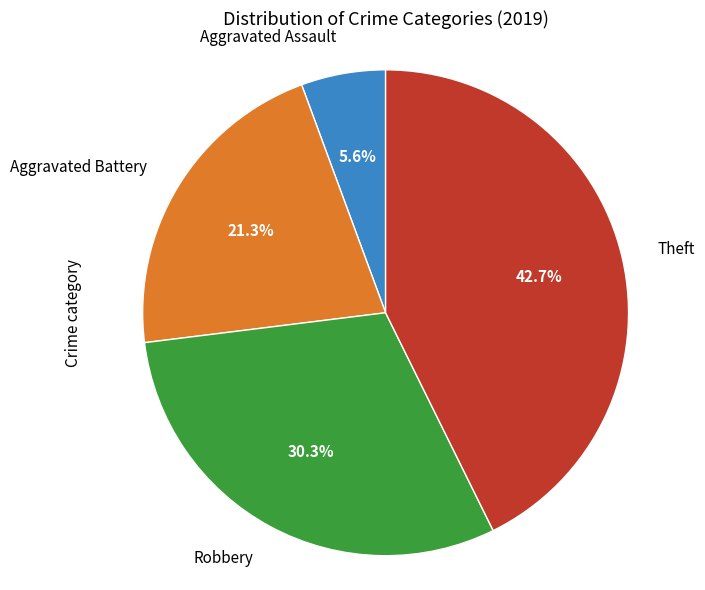

Does any single category account for the majority?

No